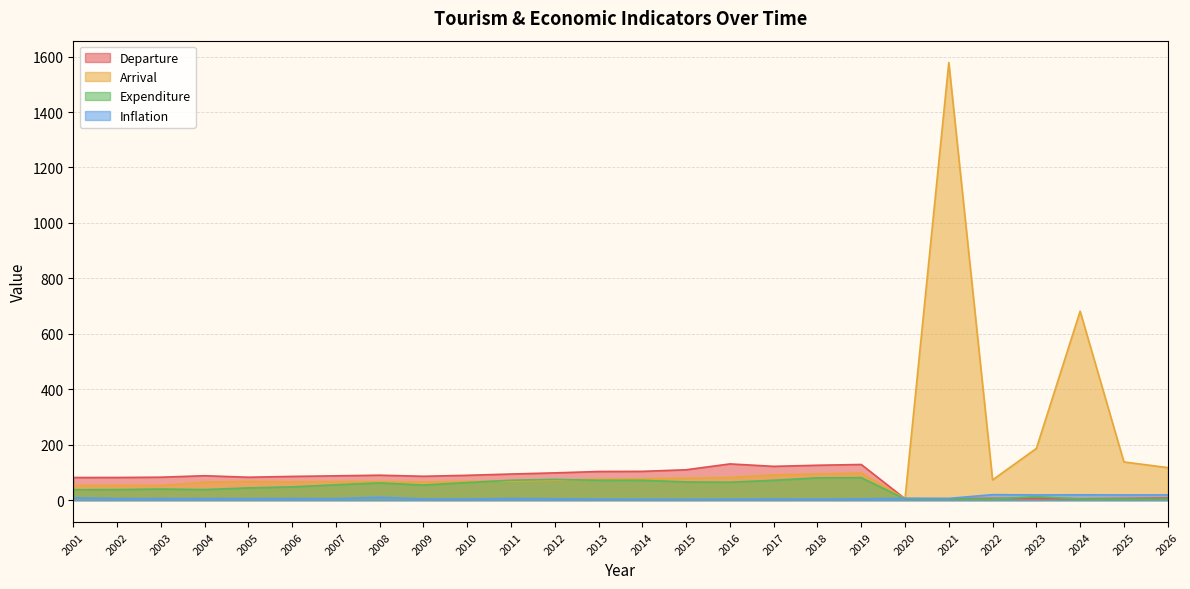

Where is the first local maximum for Inflation?

2003